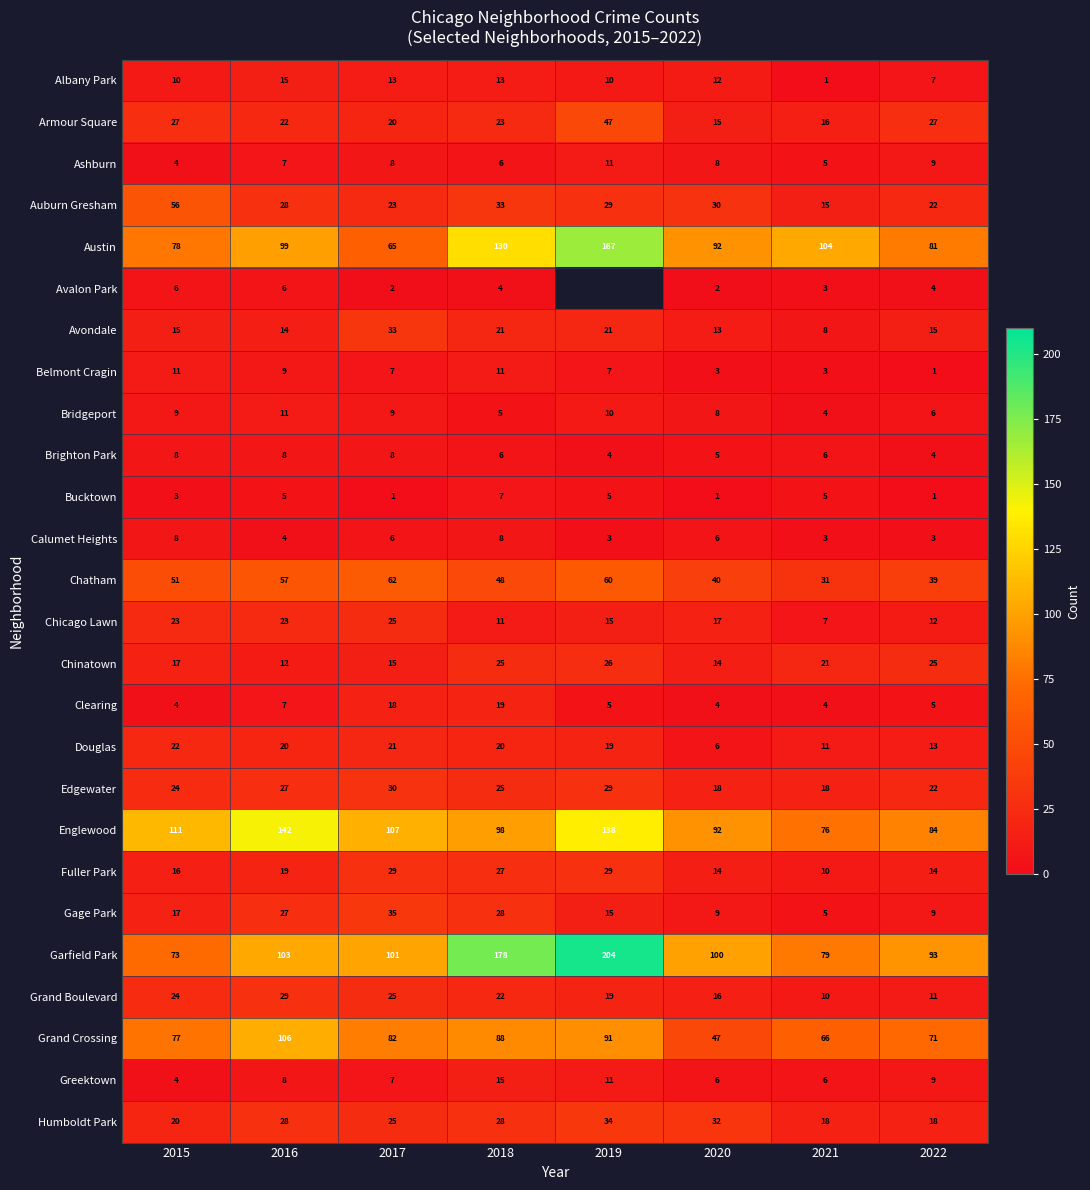

Is the value of Gage Park at 2021 greater than the value of Fuller Park at 2022?

No